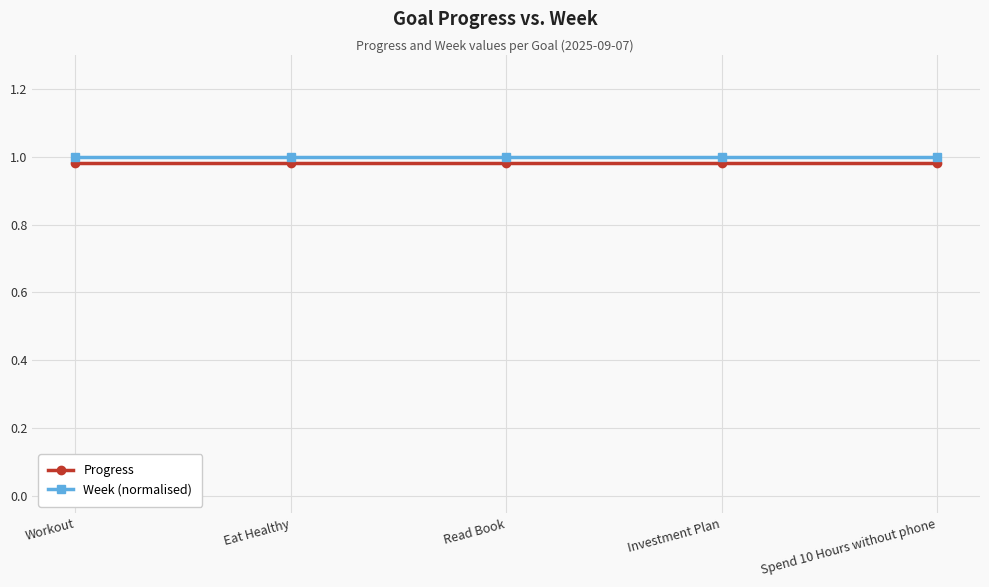

At how many categories does at least one series exceed 0?

5